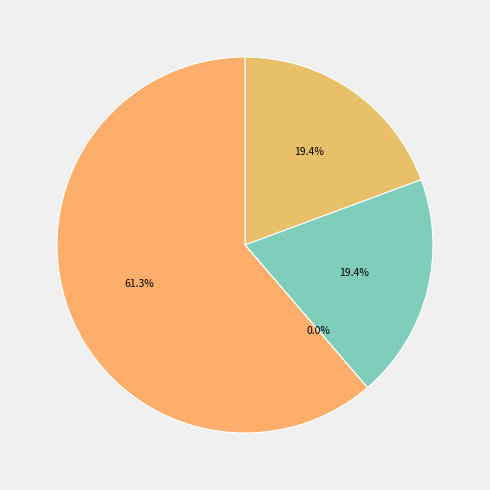

Rank the categories by value from highest to lowest.

Robbery, Aggravated Assault, Aggravated Battery, Criminal Sexual Assault